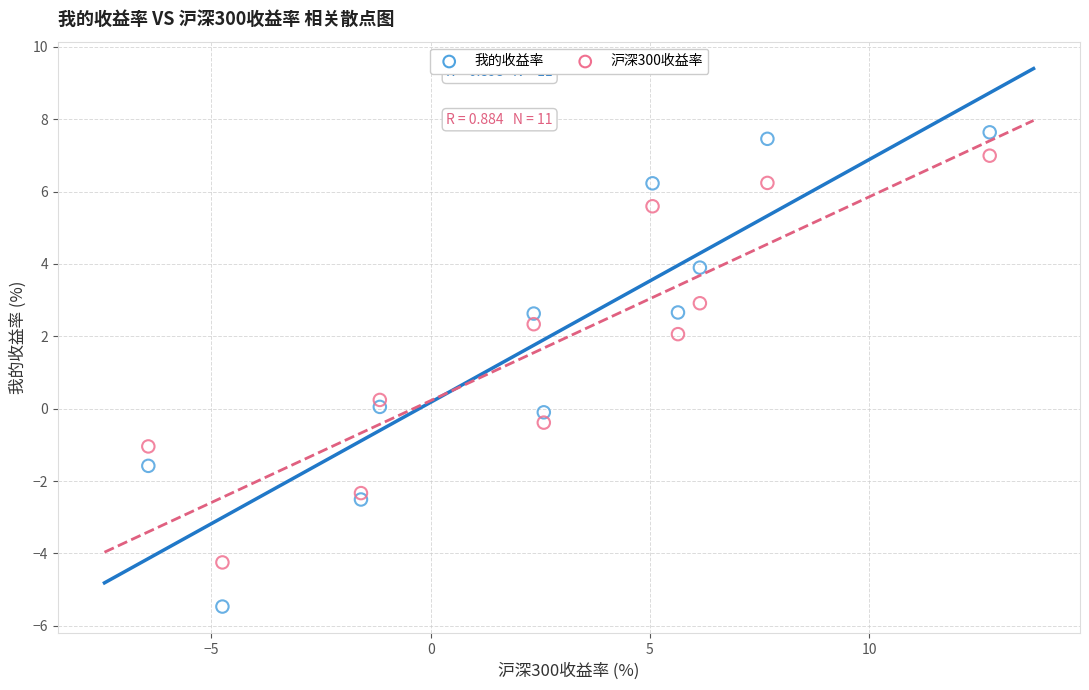

Which series has the largest Y range (max minus min)?

我的收益率